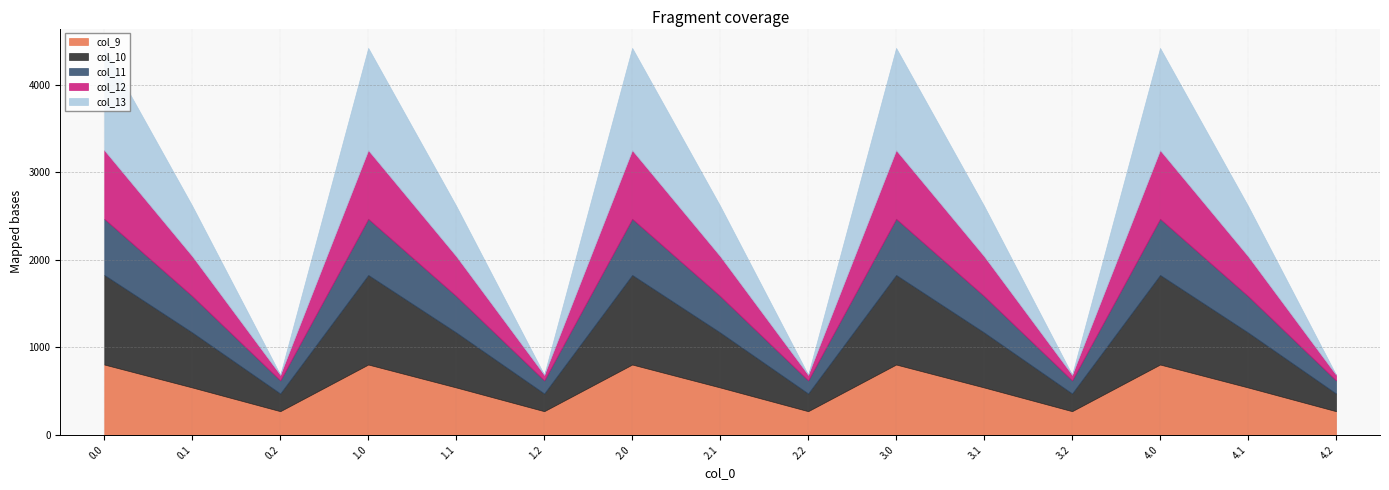

True or false: col_12 has more than 2 interior local peaks.

True